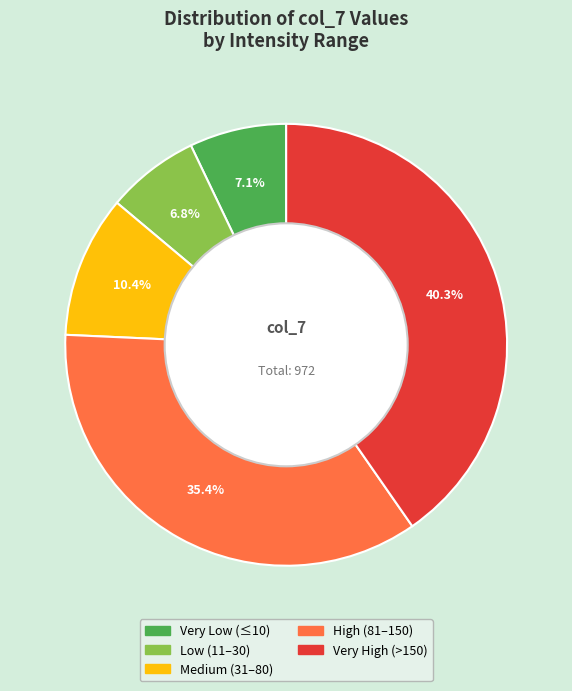

Does any single category account for the majority?

No